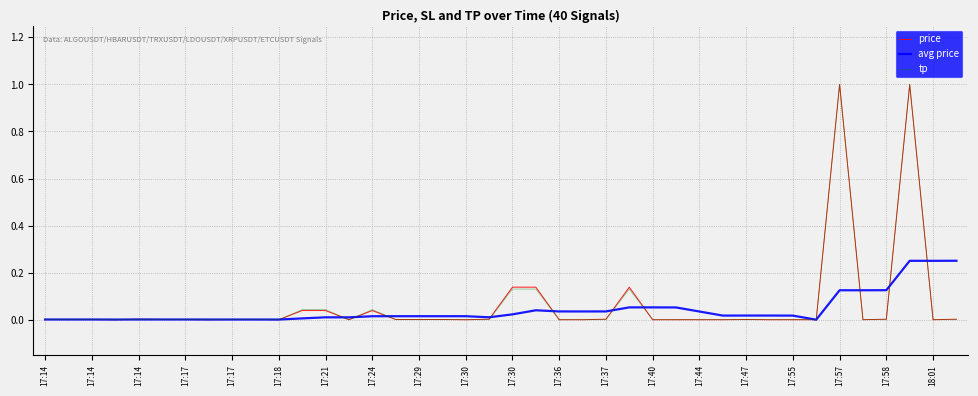

True or false: price has more than 2 points higher than both neighbors.

True